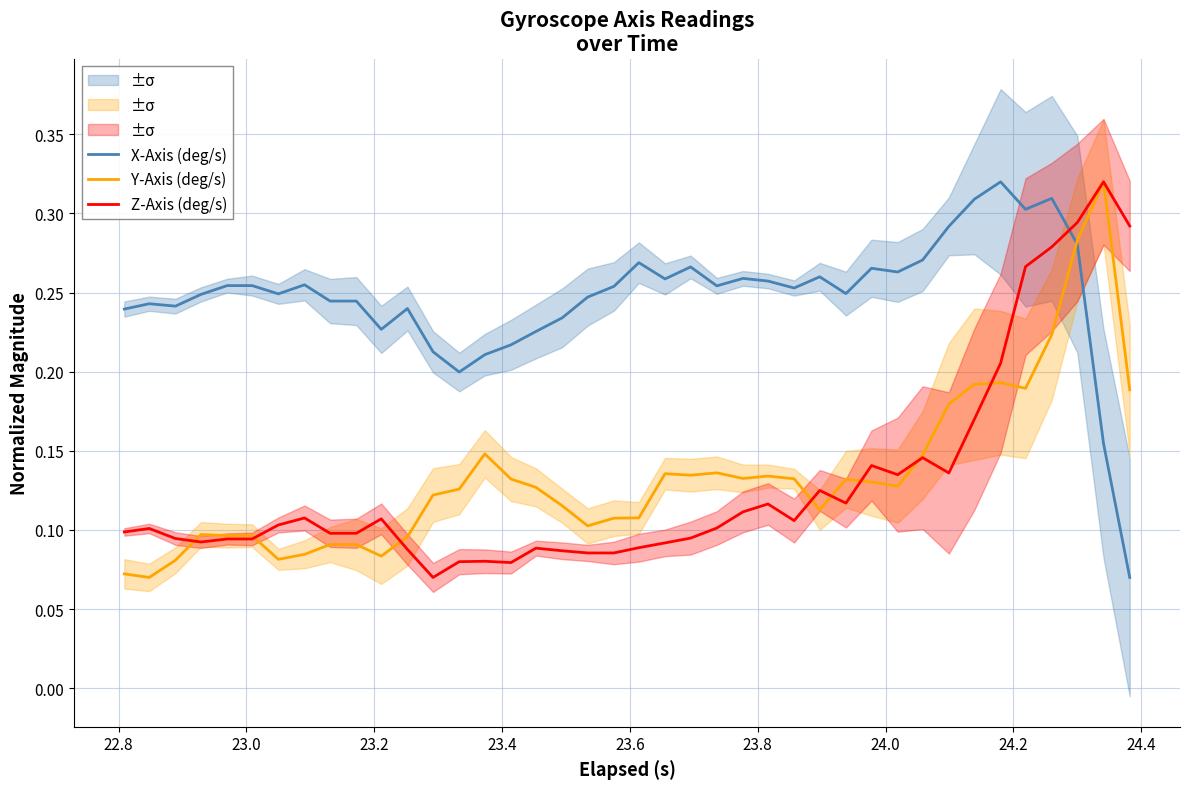

How many intersections are there between X-Axis (deg/s) and Z-Axis (deg/s)?

1